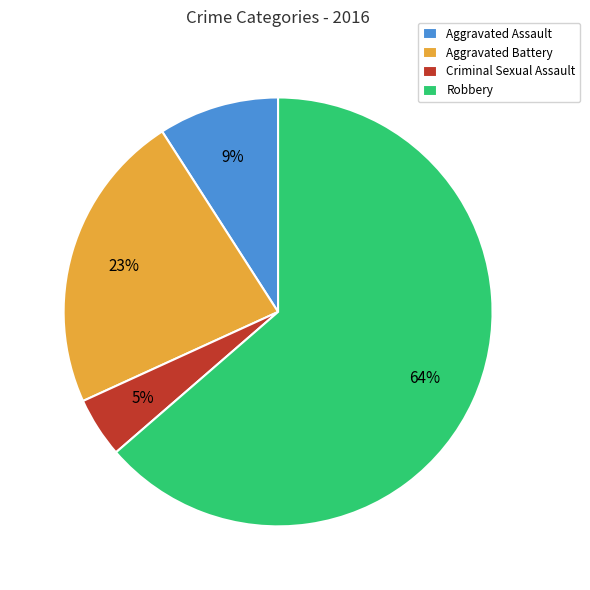

What percentage is the Criminal Sexual Assault slice, to the nearest percent?

5%